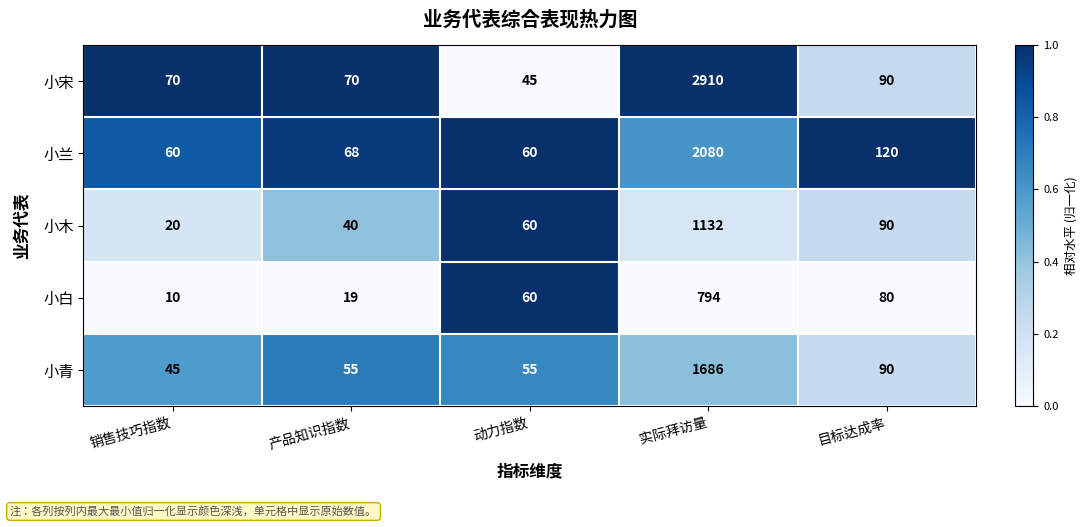

What is the difference between the second highest and second lowest values in the 小青 series?

35